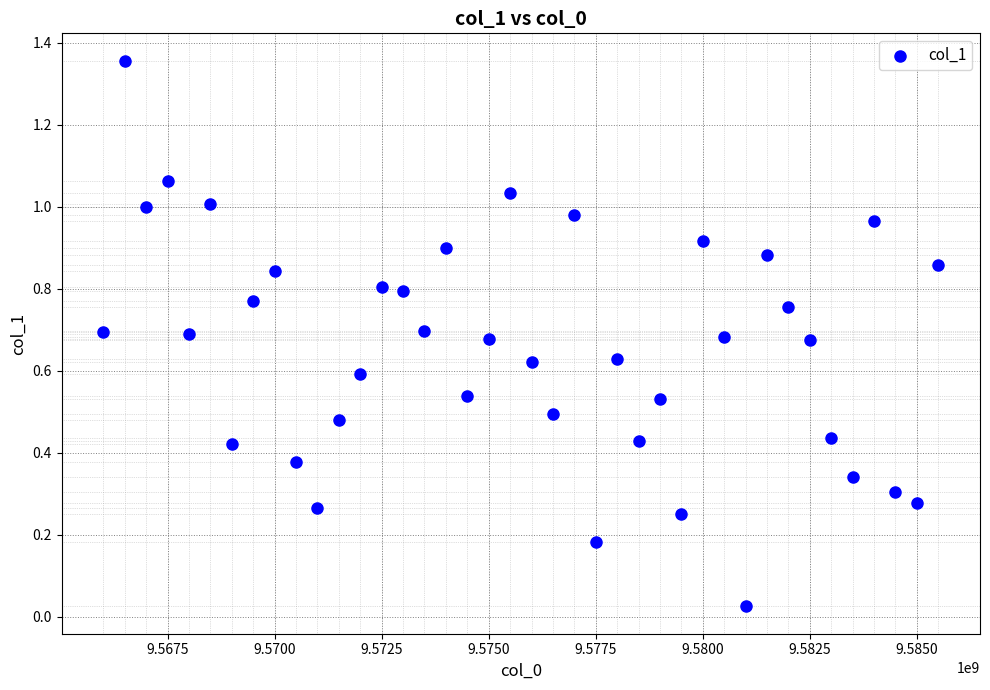

What is the range of Y values (max minus min)?

1.3